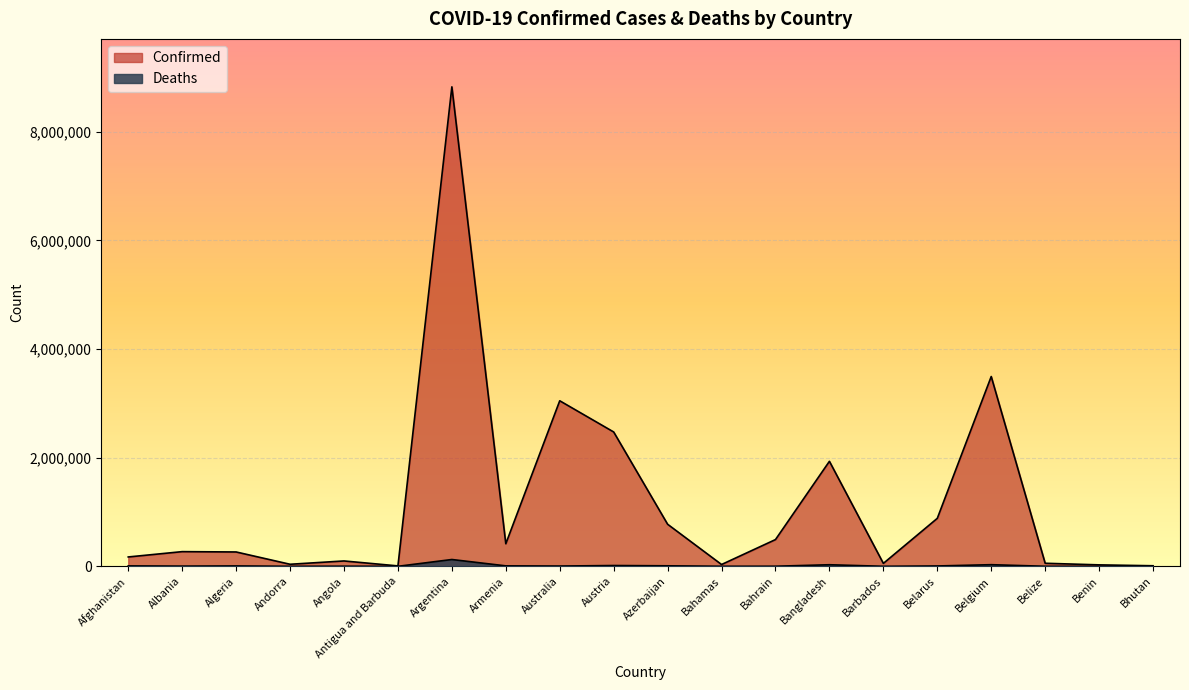

What is the total value across all series at Belarus?

889578